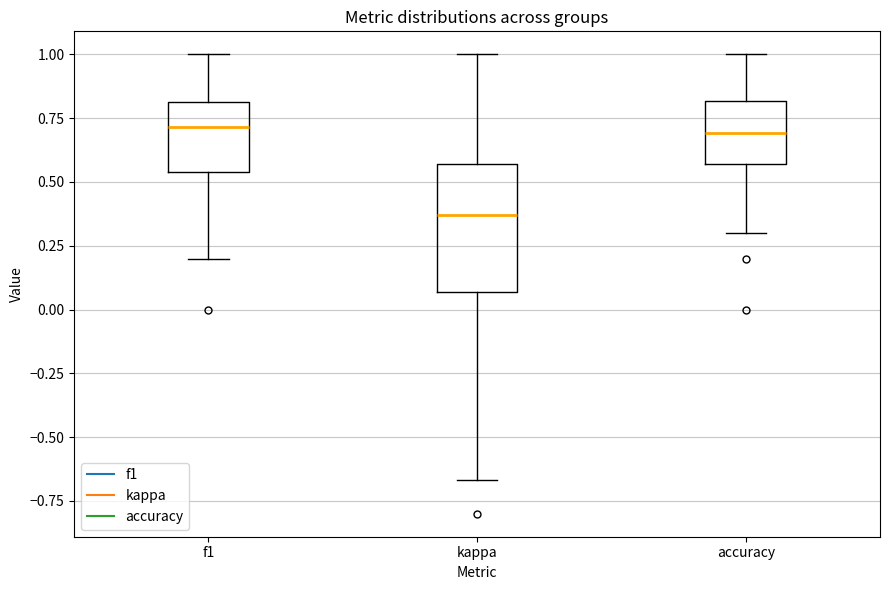

Reading left to right, transcribe this box plot: for each box, give where its median line is, the range the box spans, and where its two whiskers end, as read against the y-axis. The values are not printed on the chart, so give them approximately, as read against the axis.

f1: median 0.70, box 0.55 to 0.80, whiskers 0.20 to 1.00
kappa: median 0.35, box 0.05 to 0.55, whiskers -0.65 to 1.00
accuracy: median 0.70, box 0.55 to 0.80, whiskers 0.30 to 1.00